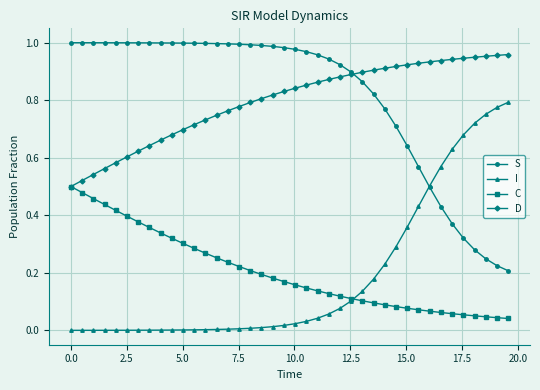

True or false: S and C intersect in this chart.

False